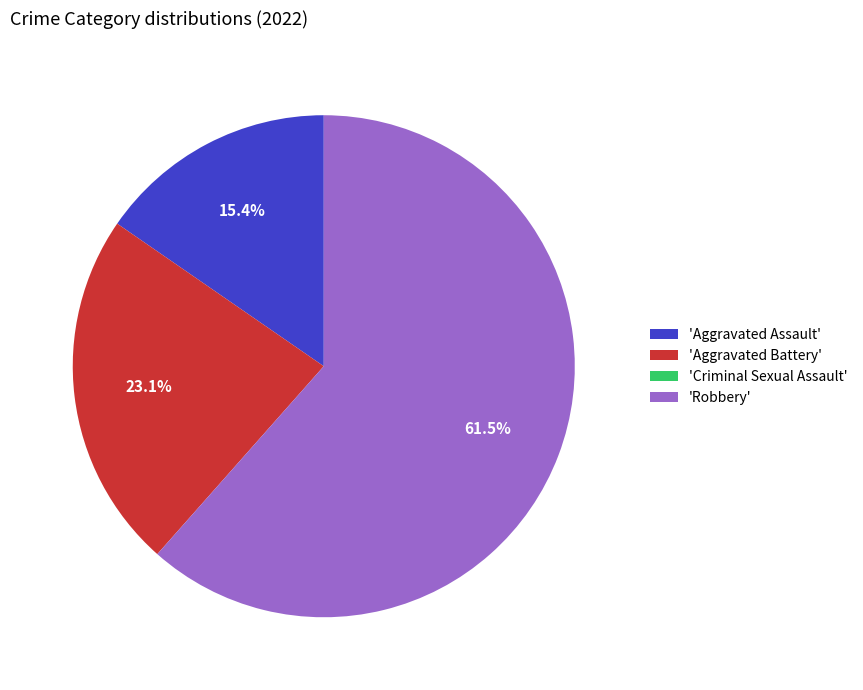

Is the sum of 'Aggravated Assault' and 'Robbery' greater than half?

Yes